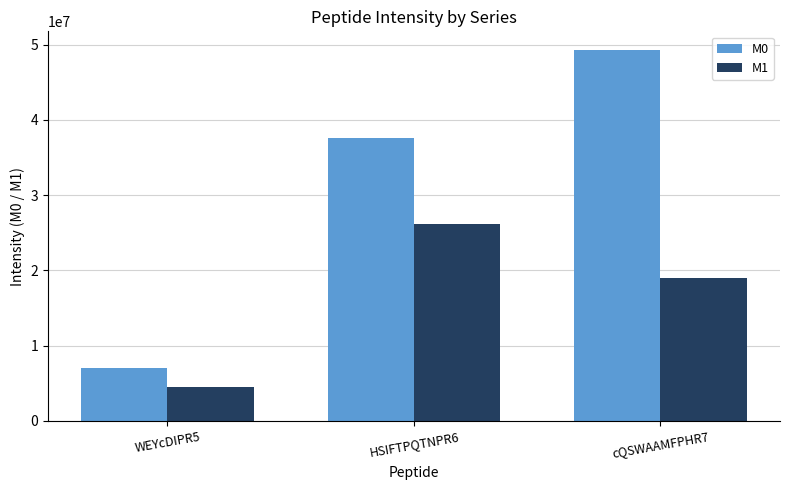

What is the difference between the M1 values at cQSWAAMFPHR7 and HSIFTPQTNPR6?

7161430